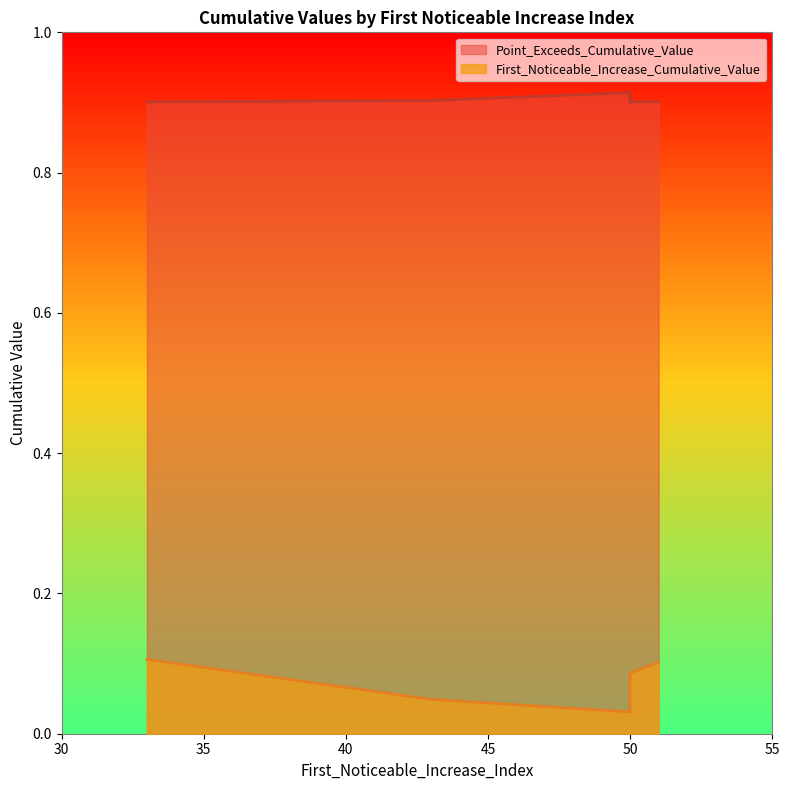

True or false: Point_Exceeds_Cumulative_Value and First_Noticeable_Increase_Cumulative_Value cross at least once.

False